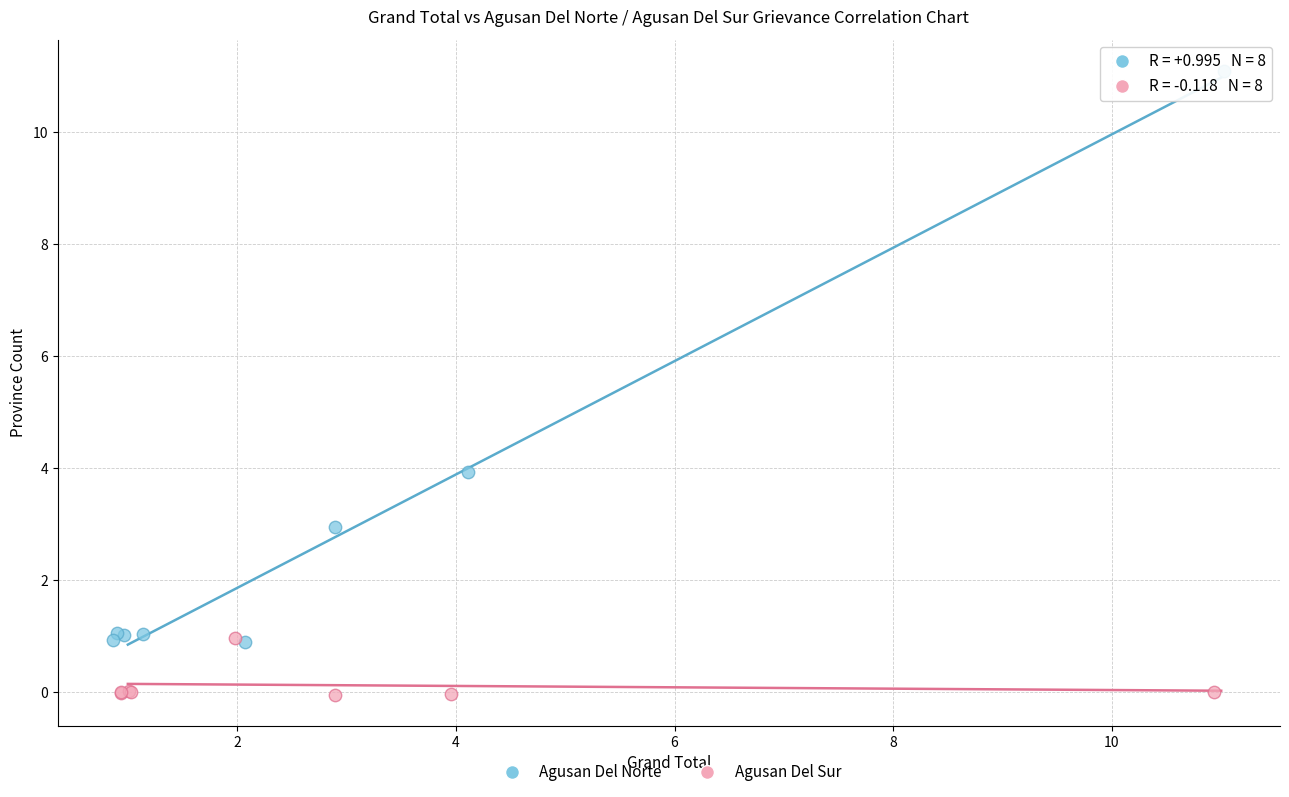

Which series has the largest Y range (max minus min)?

Agusan Del Norte